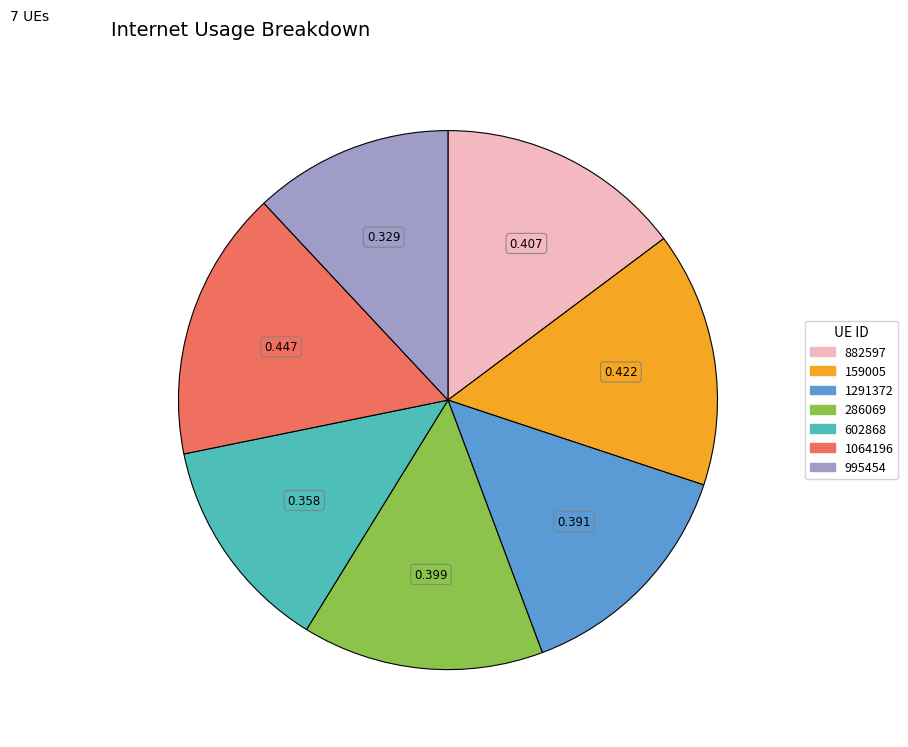

Does 159005 account for over 50% of the chart?

No